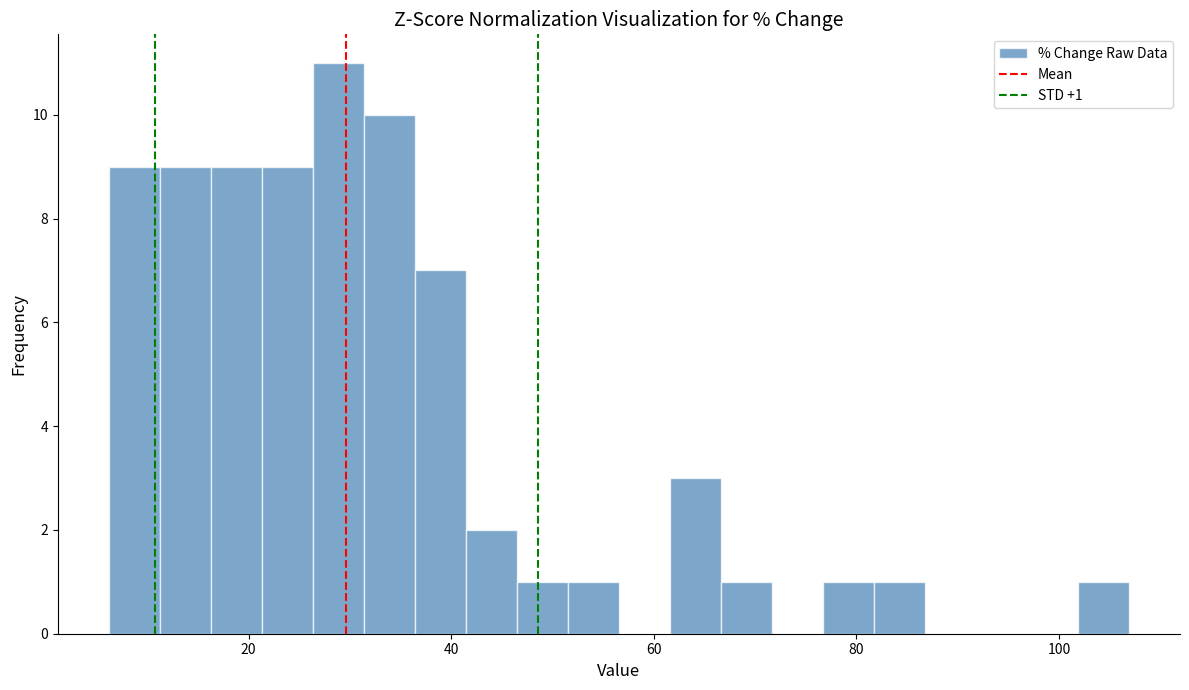

Read against the x-axis, roughly where is the centre of the tallest bar?

28